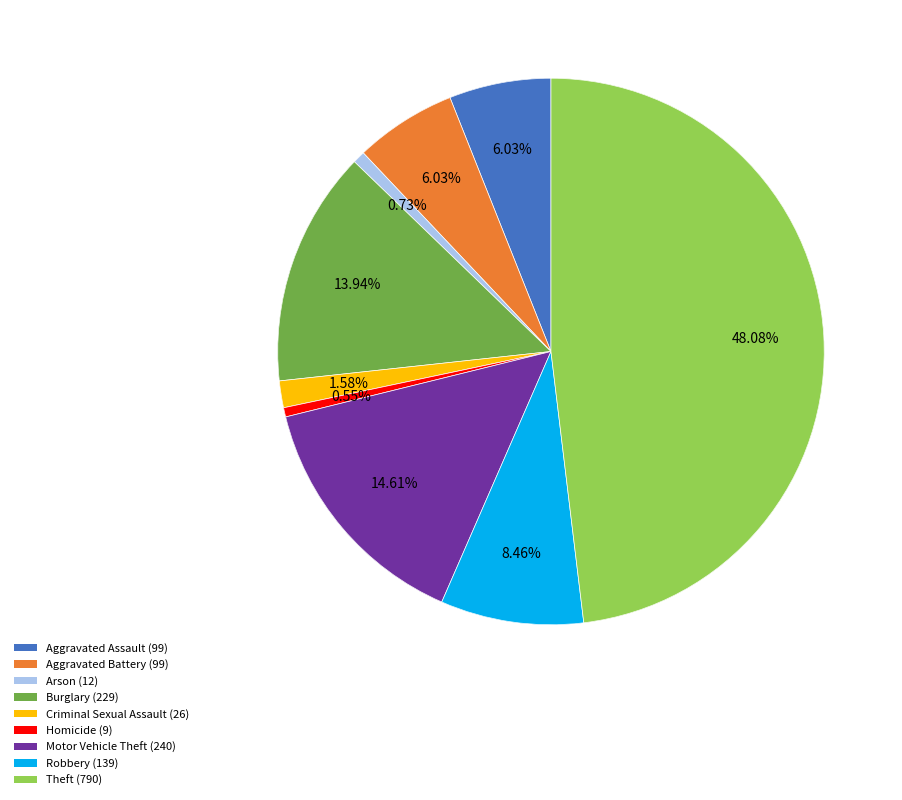

To the nearest percent, what is the combined percentage of Aggravated Assault and Arson?

7%